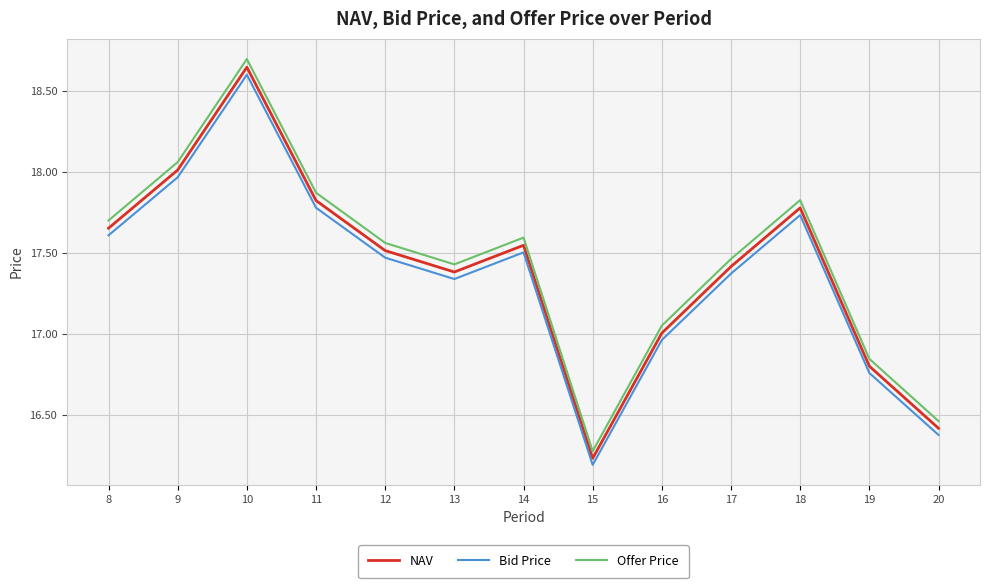

What is the difference between the maximum and minimum values in the NAV series?

2.4